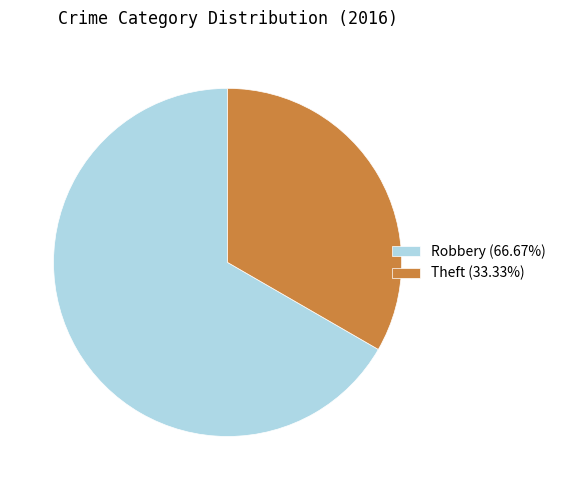

Is there any slice that represents more than half of the pie?

Yes